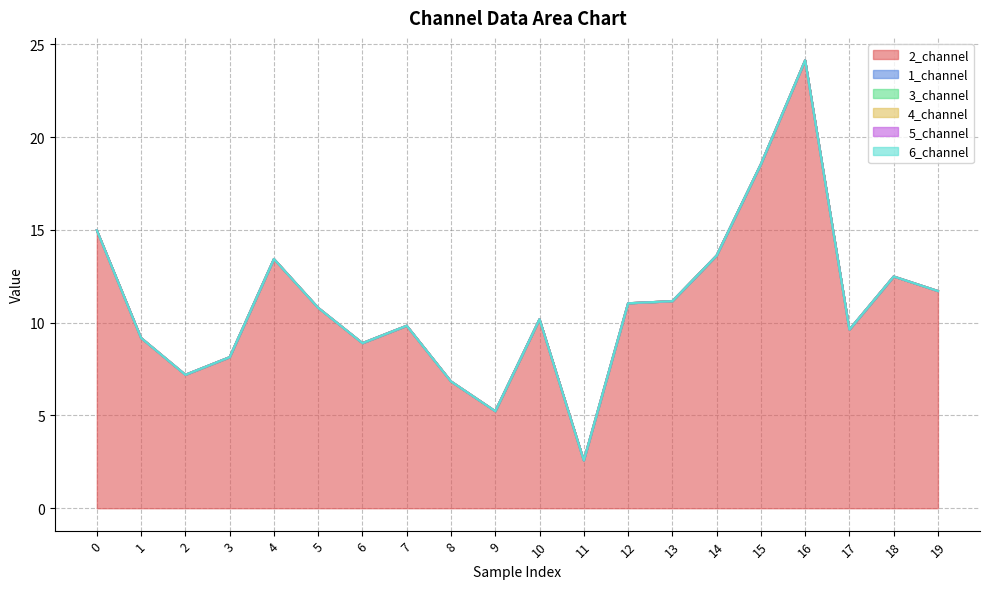

At how many categories does at least one series exceed 0?

20